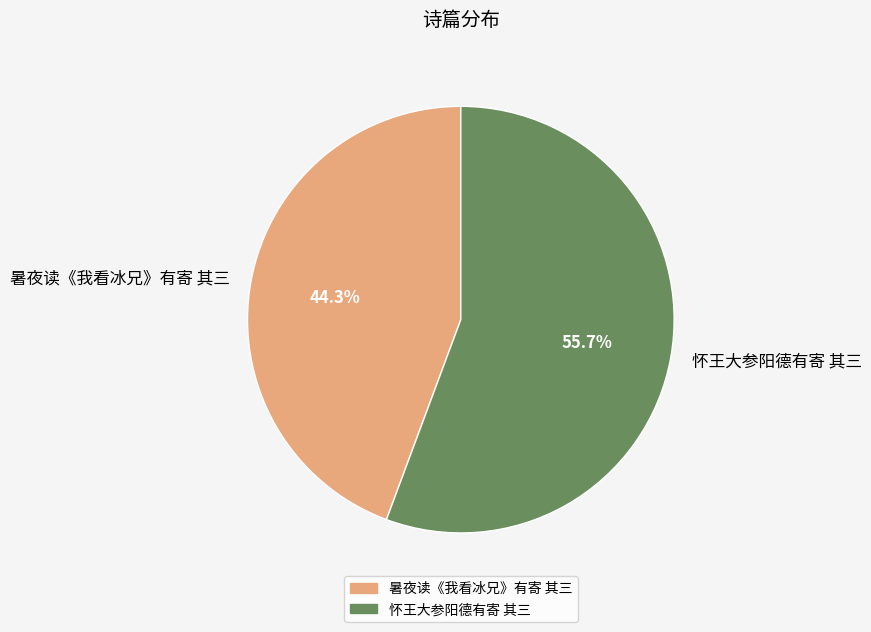

Approximately how many times larger is the value at 怀王大参阳德有寄 其三 compared to 暑夜读《我看冰兄》有寄 其三?

1.3